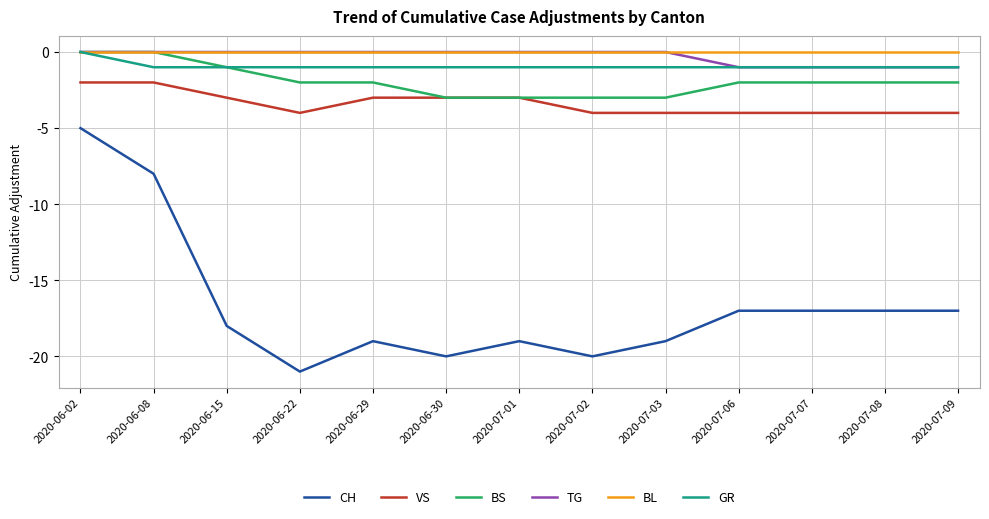

What is the average value of the CH series?

-17